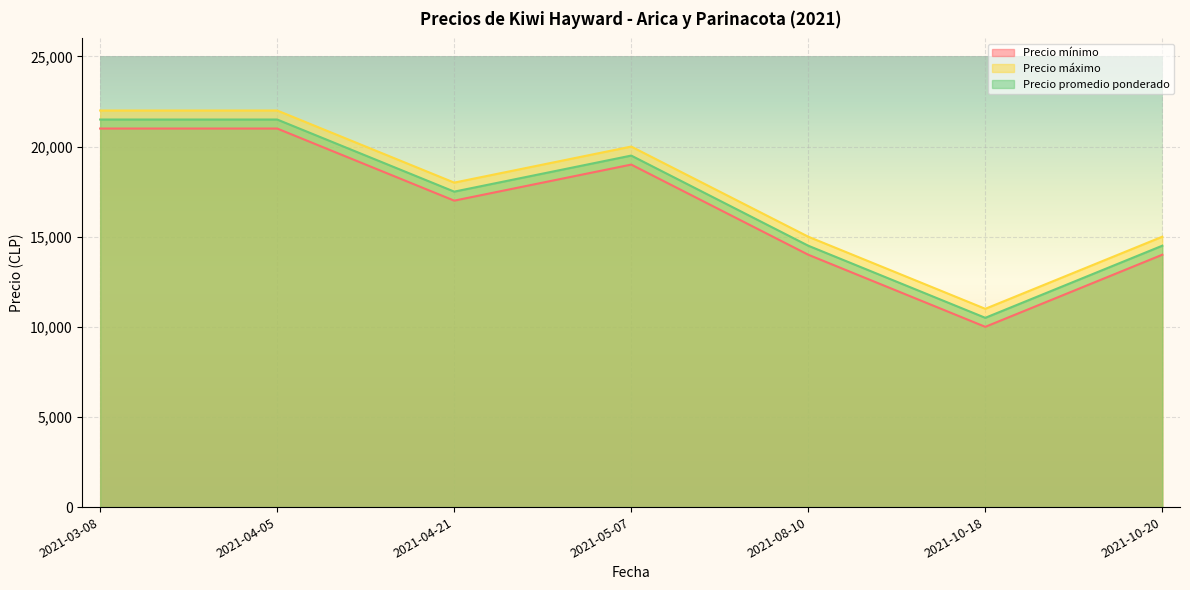

True or false: Precio máximo has more than 0 points higher than both neighbors.

True